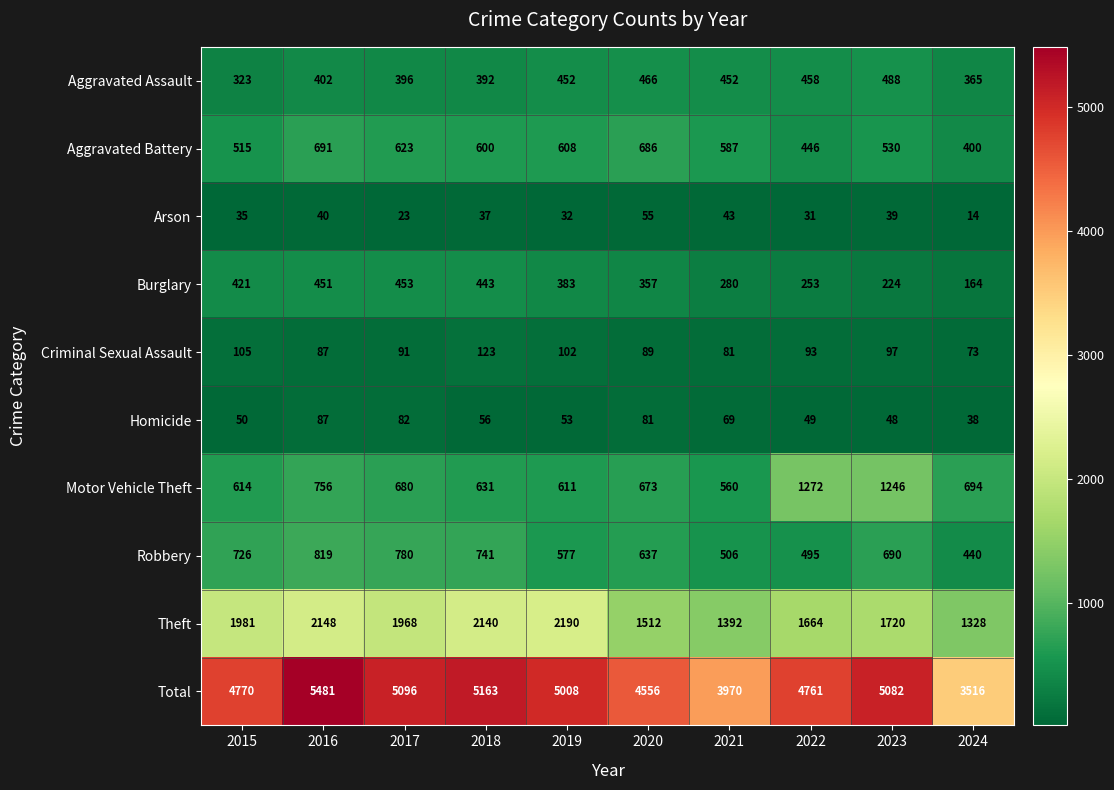

At which label is Aggravated Assault closest to 405?

2016